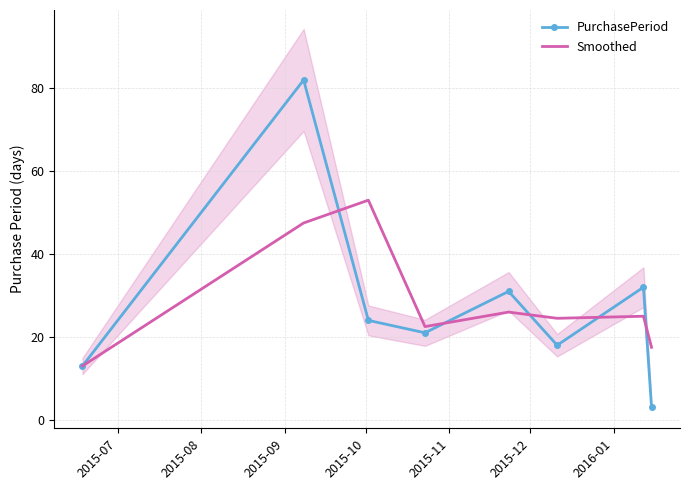

How many values in the Smoothed series exceed 25?

3